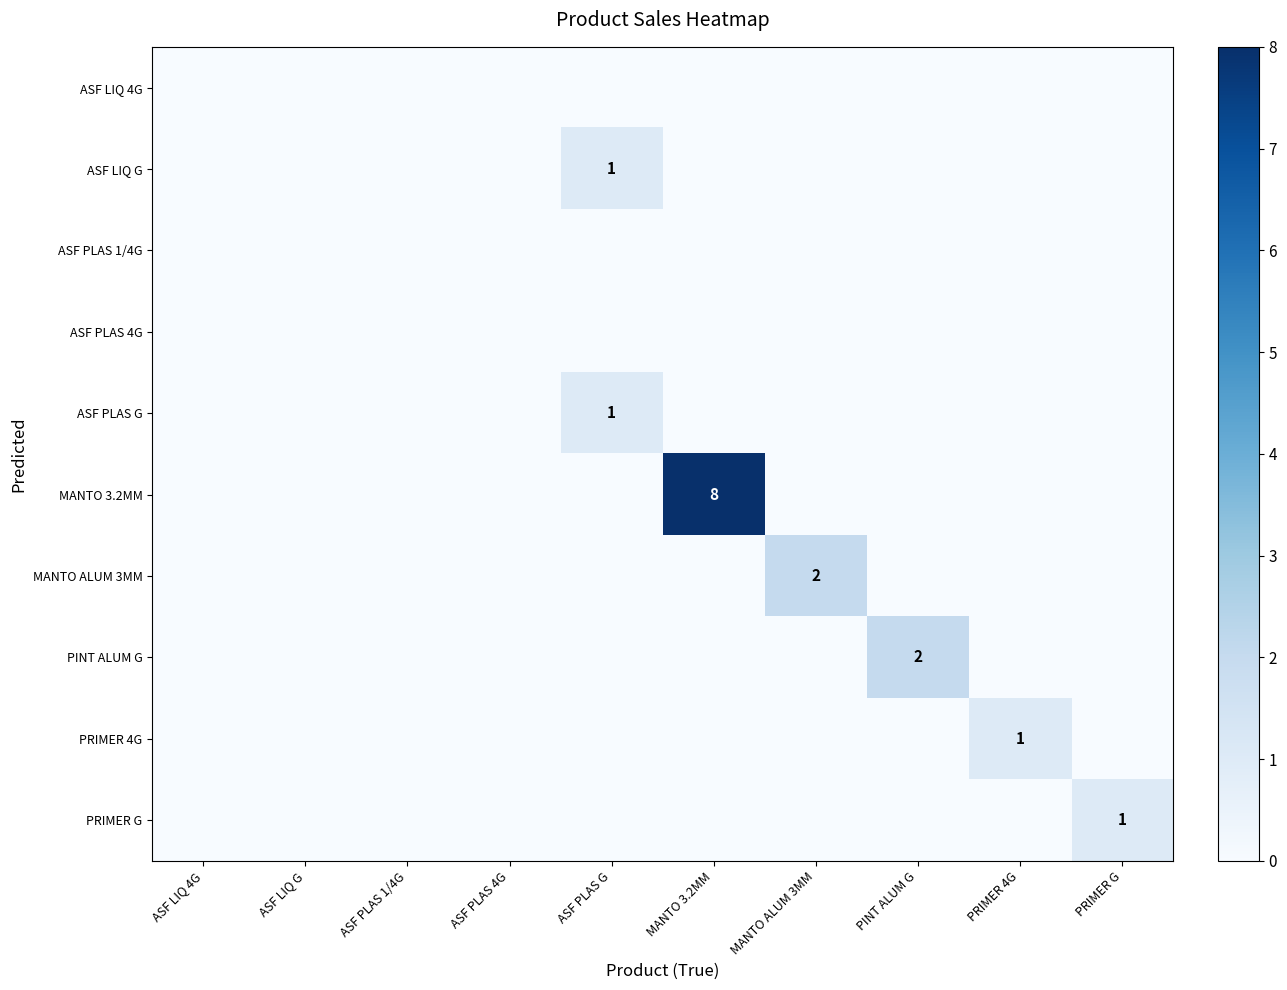

Which has a higher value, ASF LIQ G or PRIMER G?

ASF LIQ G